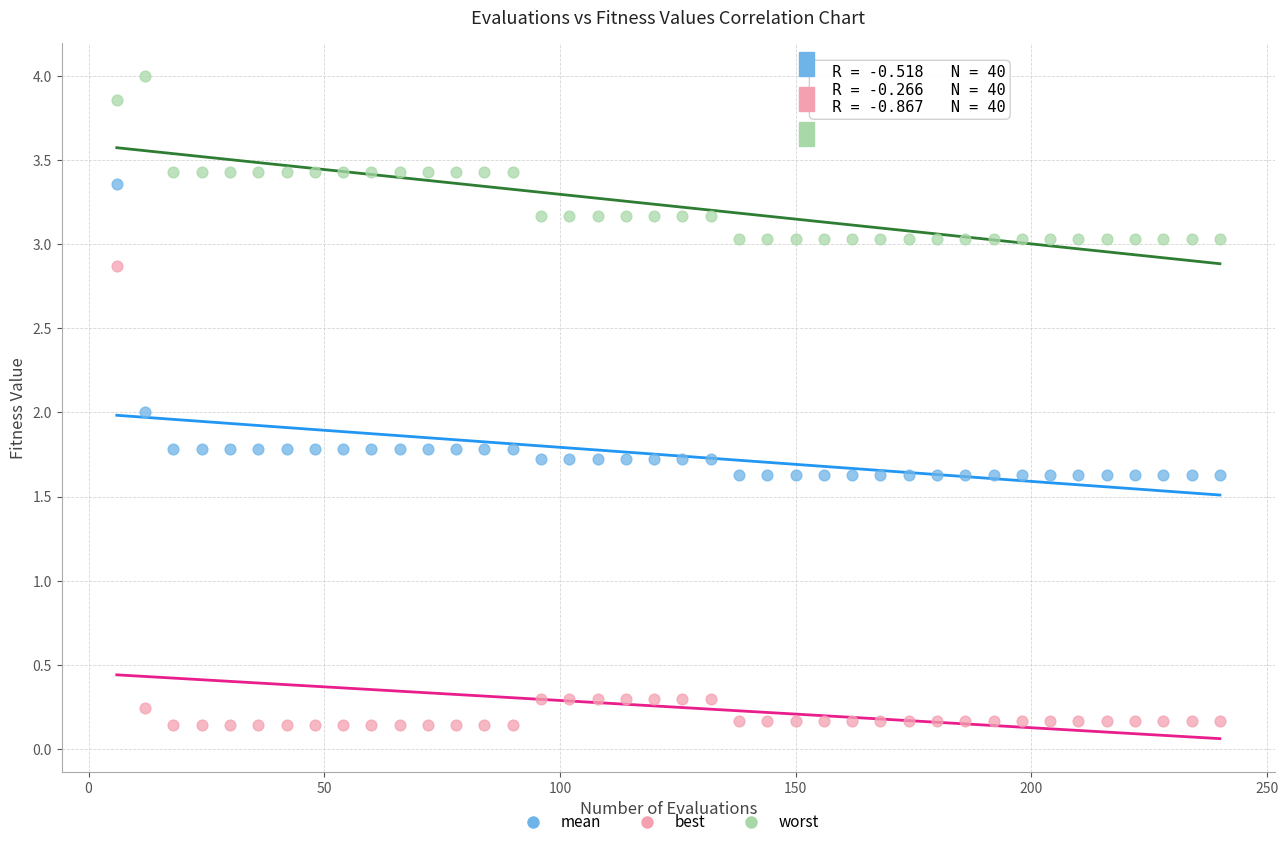

Which series has the widest spread of Y values?

best